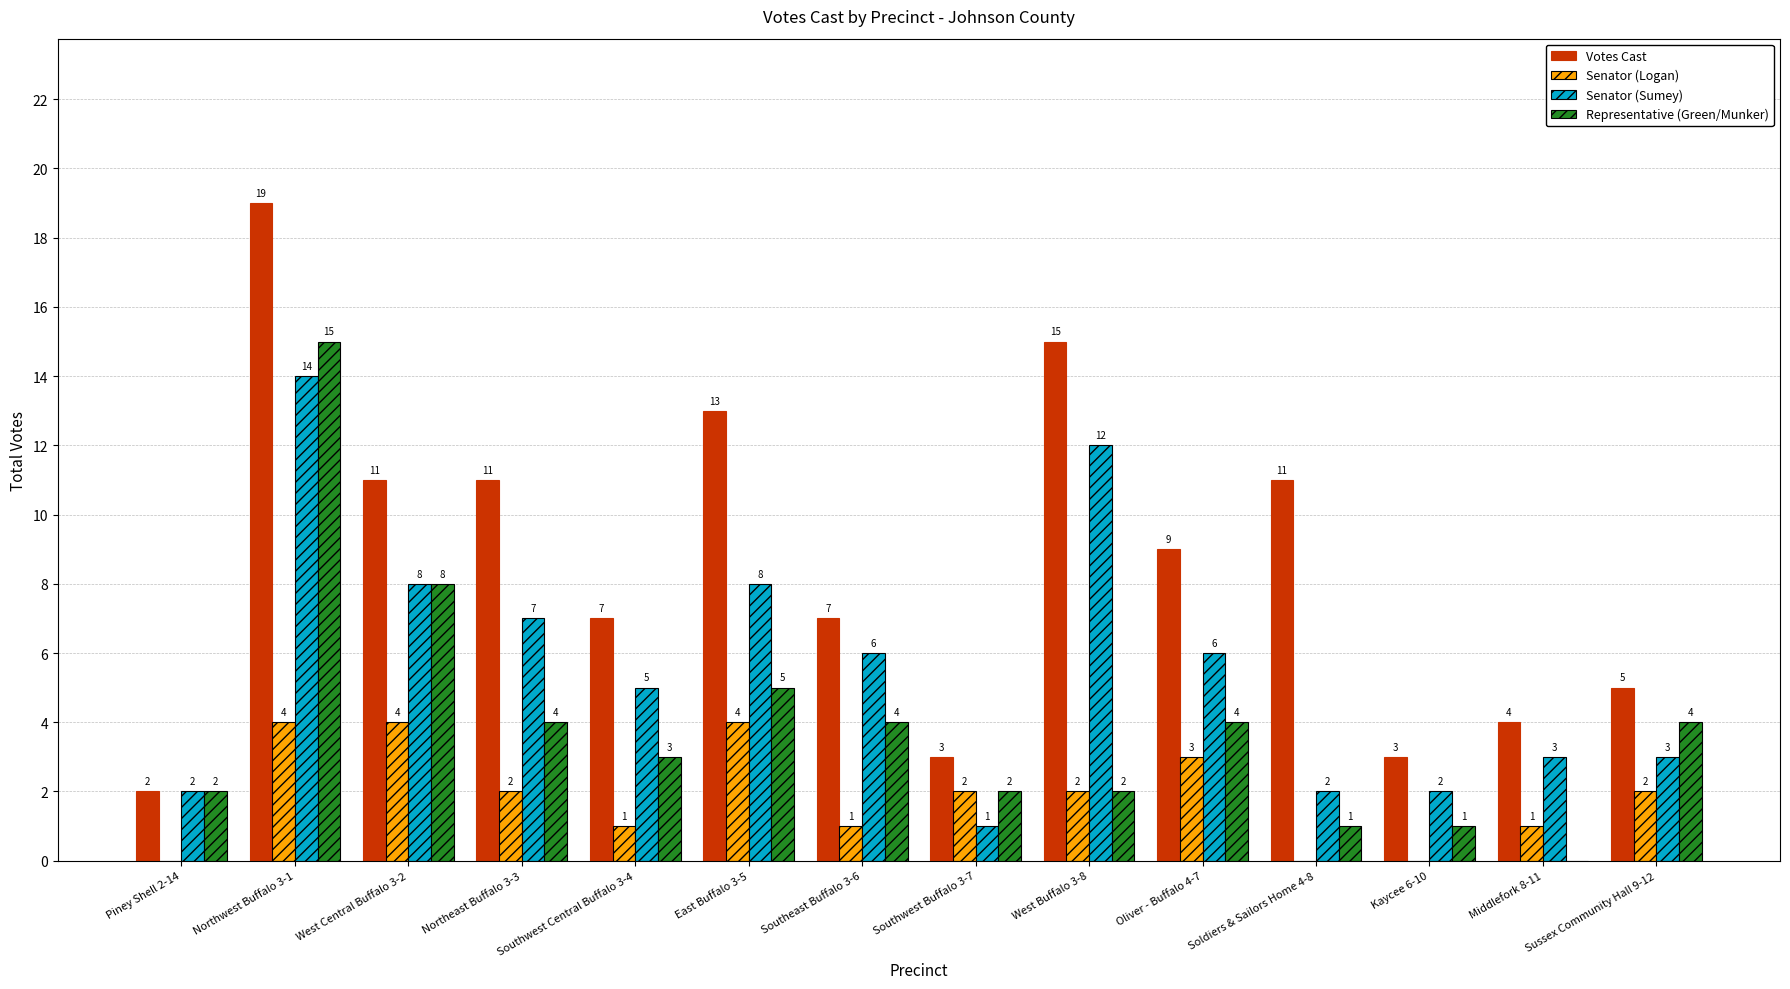

What is the sum of the Senator (Sumey) values at Piney Shell 2-14 and Southwest Buffalo 3-7?

3